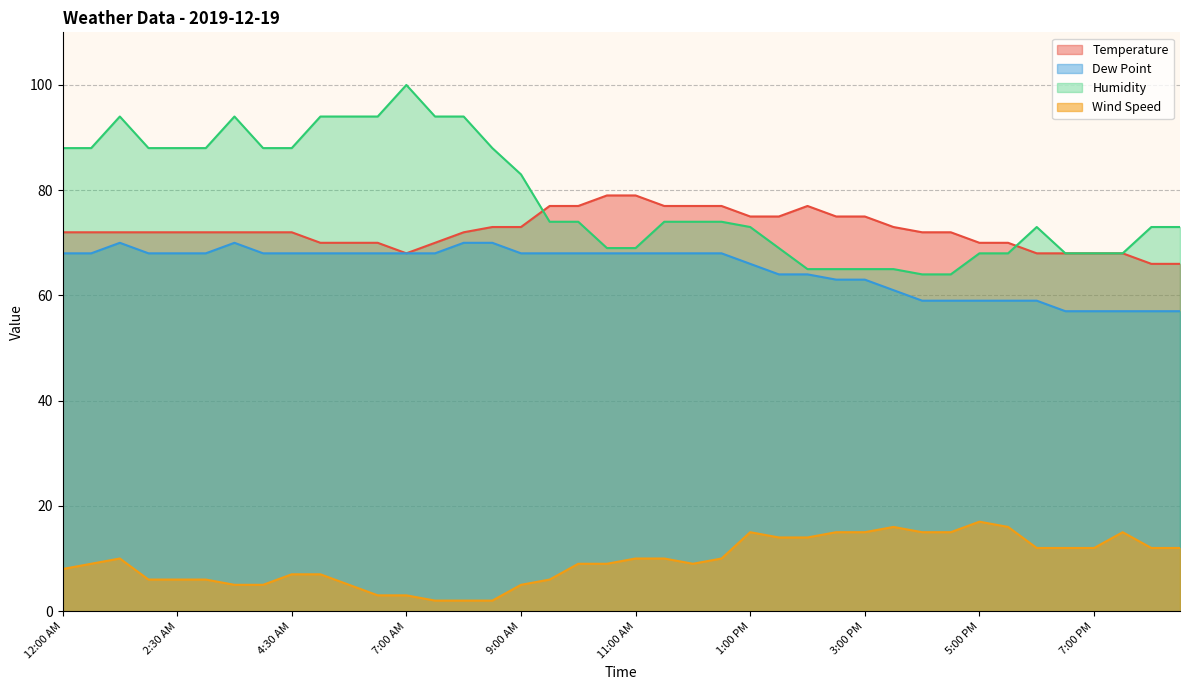

Which series has the largest range (max minus min)?

Humidity